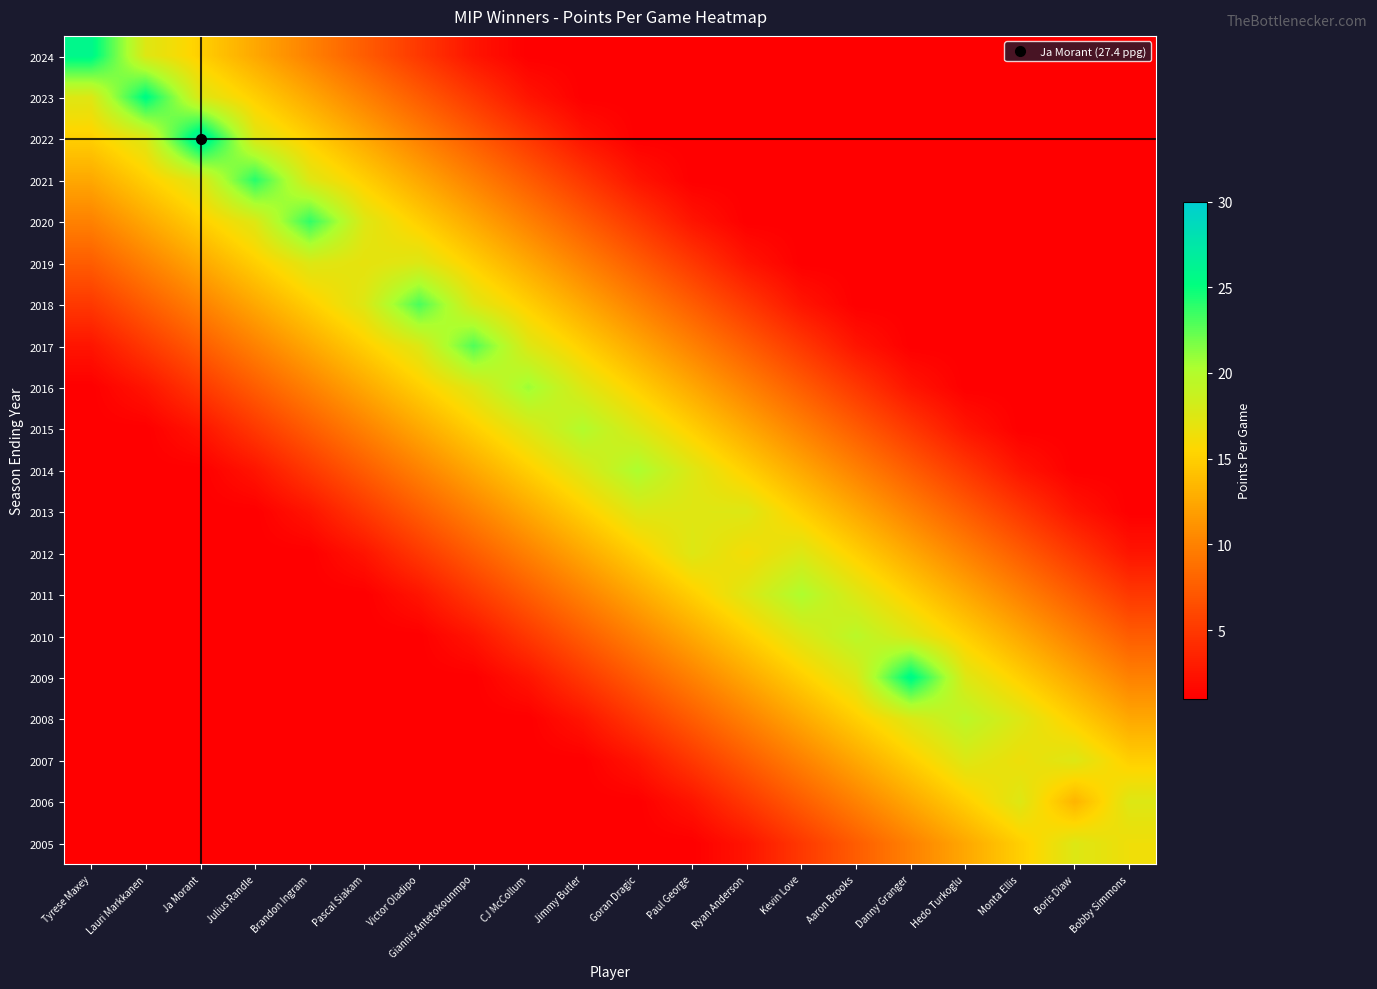

Reading left to right, extract all data points from this chart.

2024: Tyrese Maxey=25.9	Lauri Markkanen=17.5	Ja Morant=15.0	Julius Randle=12.5	Brandon Ingram=10.0	Pascal Siakam=7.5	Victor Oladipo=5.0	Giannis Antetokounmpo=2.5	CJ McCollum=1.0	Jimmy Butler=1.0	Goran Dragic=1.0	Paul George=1.0	Ryan Anderson=1.0	Kevin Love=1.0	Aaron Brooks=1.0	Danny Granger=1.0	Hedo Turkoglu=1.0	Monta Ellis=1.0	Boris Diaw=1.0	Bobby Simmons=1.0
2023: Tyrese Maxey=17.5	Lauri Markkanen=25.6	Ja Morant=17.5	Julius Randle=15.0	Brandon Ingram=12.5	Pascal Siakam=10.0	Victor Oladipo=7.5	Giannis Antetokounmpo=5.0	CJ McCollum=2.5	Jimmy Butler=1.0	Goran Dragic=1.0	Paul George=1.0	Ryan Anderson=1.0	Kevin Love=1.0	Aaron Brooks=1.0	Danny Granger=1.0	Hedo Turkoglu=1.0	Monta Ellis=1.0	Boris Diaw=1.0	Bobby Simmons=1.0
2022: Tyrese Maxey=15.0	Lauri Markkanen=17.5	Ja Morant=27.4	Julius Randle=17.5	Brandon Ingram=15.0	Pascal Siakam=12.5	Victor Oladipo=10.0	Giannis Antetokounmpo=7.5	CJ McCollum=5.0	Jimmy Butler=2.5	Goran Dragic=1.0	Paul George=1.0	Ryan Anderson=1.0	Kevin Love=1.0	Aaron Brooks=1.0	Danny Granger=1.0	Hedo Turkoglu=1.0	Monta Ellis=1.0	Boris Diaw=1.0	Bobby Simmons=1.0
2021: Tyrese Maxey=12.5	Lauri Markkanen=15.0	Ja Morant=17.5	Julius Randle=24.1	Brandon Ingram=17.5	Pascal Siakam=15.0	Victor Oladipo=12.5	Giannis Antetokounmpo=10.0	CJ McCollum=7.5	Jimmy Butler=5.0	Goran Dragic=2.5	Paul George=1.0	Ryan Anderson=1.0	Kevin Love=1.0	Aaron Brooks=1.0	Danny Granger=1.0	Hedo Turkoglu=1.0	Monta Ellis=1.0	Boris Diaw=1.0	Bobby Simmons=1.0
2020: Tyrese Maxey=10.0	Lauri Markkanen=12.5	Ja Morant=15.0	Julius Randle=17.5	Brandon Ingram=23.8	Pascal Siakam=17.5	Victor Oladipo=15.0	Giannis Antetokounmpo=12.5	CJ McCollum=10.0	Jimmy Butler=7.5	Goran Dragic=5.0	Paul George=2.5	Ryan Anderson=1.0	Kevin Love=1.0	Aaron Brooks=1.0	Danny Granger=1.0	Hedo Turkoglu=1.0	Monta Ellis=1.0	Boris Diaw=1.0	Bobby Simmons=1.0
2019: Tyrese Maxey=7.5	Lauri Markkanen=10.0	Ja Morant=12.5	Julius Randle=15.0	Brandon Ingram=17.5	Pascal Siakam=16.9	Victor Oladipo=17.5	Giannis Antetokounmpo=15.0	CJ McCollum=12.5	Jimmy Butler=10.0	Goran Dragic=7.5	Paul George=5.0	Ryan Anderson=2.5	Kevin Love=1.0	Aaron Brooks=1.0	Danny Granger=1.0	Hedo Turkoglu=1.0	Monta Ellis=1.0	Boris Diaw=1.0	Bobby Simmons=1.0
2018: Tyrese Maxey=5.0	Lauri Markkanen=7.5	Ja Morant=10.0	Julius Randle=12.5	Brandon Ingram=15.0	Pascal Siakam=17.5	Victor Oladipo=23.1	Giannis Antetokounmpo=17.5	CJ McCollum=15.0	Jimmy Butler=12.5	Goran Dragic=10.0	Paul George=7.5	Ryan Anderson=5.0	Kevin Love=2.5	Aaron Brooks=1.0	Danny Granger=1.0	Hedo Turkoglu=1.0	Monta Ellis=1.0	Boris Diaw=1.0	Bobby Simmons=1.0
2017: Tyrese Maxey=2.5	Lauri Markkanen=5.0	Ja Morant=7.5	Julius Randle=10.0	Brandon Ingram=12.5	Pascal Siakam=15.0	Victor Oladipo=17.5	Giannis Antetokounmpo=22.9	CJ McCollum=17.5	Jimmy Butler=15.0	Goran Dragic=12.5	Paul George=10.0	Ryan Anderson=7.5	Kevin Love=5.0	Aaron Brooks=2.5	Danny Granger=1.0	Hedo Turkoglu=1.0	Monta Ellis=1.0	Boris Diaw=1.0	Bobby Simmons=1.0
2016: Tyrese Maxey=1.0	Lauri Markkanen=2.5	Ja Morant=5.0	Julius Randle=7.5	Brandon Ingram=10.0	Pascal Siakam=12.5	Victor Oladipo=15.0	Giannis Antetokounmpo=17.5	CJ McCollum=20.8	Jimmy Butler=17.5	Goran Dragic=15.0	Paul George=12.5	Ryan Anderson=10.0	Kevin Love=7.5	Aaron Brooks=5.0	Danny Granger=2.5	Hedo Turkoglu=1.0	Monta Ellis=1.0	Boris Diaw=1.0	Bobby Simmons=1.0
2015: Tyrese Maxey=1.0	Lauri Markkanen=1.0	Ja Morant=2.5	Julius Randle=5.0	Brandon Ingram=7.5	Pascal Siakam=10.0	Victor Oladipo=12.5	Giannis Antetokounmpo=15.0	CJ McCollum=17.5	Jimmy Butler=20.0	Goran Dragic=17.5	Paul George=15.0	Ryan Anderson=12.5	Kevin Love=10.0	Aaron Brooks=7.5	Danny Granger=5.0	Hedo Turkoglu=2.5	Monta Ellis=1.0	Boris Diaw=1.0	Bobby Simmons=1.0
2014: Tyrese Maxey=1.0	Lauri Markkanen=1.0	Ja Morant=1.0	Julius Randle=2.5	Brandon Ingram=5.0	Pascal Siakam=7.5	Victor Oladipo=10.0	Giannis Antetokounmpo=12.5	CJ McCollum=15.0	Jimmy Butler=17.5	Goran Dragic=20.3	Paul George=17.5	Ryan Anderson=15.0	Kevin Love=12.5	Aaron Brooks=10.0	Danny Granger=7.5	Hedo Turkoglu=5.0	Monta Ellis=2.5	Boris Diaw=1.0	Bobby Simmons=1.0
2013: Tyrese Maxey=1.0	Lauri Markkanen=1.0	Ja Morant=1.0	Julius Randle=1.0	Brandon Ingram=2.5	Pascal Siakam=5.0	Victor Oladipo=7.5	Giannis Antetokounmpo=10.0	CJ McCollum=12.5	Jimmy Butler=15.0	Goran Dragic=17.5	Paul George=17.4	Ryan Anderson=17.5	Kevin Love=15.0	Aaron Brooks=12.5	Danny Granger=10.0	Hedo Turkoglu=7.5	Monta Ellis=5.0	Boris Diaw=2.5	Bobby Simmons=1.0
2012: Tyrese Maxey=1.0	Lauri Markkanen=1.0	Ja Morant=1.0	Julius Randle=1.0	Brandon Ingram=1.0	Pascal Siakam=2.5	Victor Oladipo=5.0	Giannis Antetokounmpo=7.5	CJ McCollum=10.0	Jimmy Butler=12.5	Goran Dragic=15.0	Paul George=17.5	Ryan Anderson=16.1	Kevin Love=17.5	Aaron Brooks=15.0	Danny Granger=12.5	Hedo Turkoglu=10.0	Monta Ellis=7.5	Boris Diaw=5.0	Bobby Simmons=2.5
2011: Tyrese Maxey=1.0	Lauri Markkanen=1.0	Ja Morant=1.0	Julius Randle=1.0	Brandon Ingram=1.0	Pascal Siakam=1.0	Victor Oladipo=2.5	Giannis Antetokounmpo=5.0	CJ McCollum=7.5	Jimmy Butler=10.0	Goran Dragic=12.5	Paul George=15.0	Ryan Anderson=17.5	Kevin Love=20.2	Aaron Brooks=17.5	Danny Granger=15.0	Hedo Turkoglu=12.5	Monta Ellis=10.0	Boris Diaw=7.5	Bobby Simmons=5.0
2010: Tyrese Maxey=1.0	Lauri Markkanen=1.0	Ja Morant=1.0	Julius Randle=1.0	Brandon Ingram=1.0	Pascal Siakam=1.0	Victor Oladipo=1.0	Giannis Antetokounmpo=2.5	CJ McCollum=5.0	Jimmy Butler=7.5	Goran Dragic=10.0	Paul George=12.5	Ryan Anderson=15.0	Kevin Love=17.5	Aaron Brooks=19.6	Danny Granger=17.5	Hedo Turkoglu=15.0	Monta Ellis=12.5	Boris Diaw=10.0	Bobby Simmons=7.5
2009: Tyrese Maxey=1.0	Lauri Markkanen=1.0	Ja Morant=1.0	Julius Randle=1.0	Brandon Ingram=1.0	Pascal Siakam=1.0	Victor Oladipo=1.0	Giannis Antetokounmpo=1.0	CJ McCollum=2.5	Jimmy Butler=5.0	Goran Dragic=7.5	Paul George=10.0	Ryan Anderson=12.5	Kevin Love=15.0	Aaron Brooks=17.5	Danny Granger=25.8	Hedo Turkoglu=17.5	Monta Ellis=15.0	Boris Diaw=12.5	Bobby Simmons=10.0
2008: Tyrese Maxey=1.0	Lauri Markkanen=1.0	Ja Morant=1.0	Julius Randle=1.0	Brandon Ingram=1.0	Pascal Siakam=1.0	Victor Oladipo=1.0	Giannis Antetokounmpo=1.0	CJ McCollum=1.0	Jimmy Butler=2.5	Goran Dragic=5.0	Paul George=7.5	Ryan Anderson=10.0	Kevin Love=12.5	Aaron Brooks=15.0	Danny Granger=17.5	Hedo Turkoglu=19.5	Monta Ellis=17.5	Boris Diaw=15.0	Bobby Simmons=12.5
2007: Tyrese Maxey=1.0	Lauri Markkanen=1.0	Ja Morant=1.0	Julius Randle=1.0	Brandon Ingram=1.0	Pascal Siakam=1.0	Victor Oladipo=1.0	Giannis Antetokounmpo=1.0	CJ McCollum=1.0	Jimmy Butler=1.0	Goran Dragic=2.5	Paul George=5.0	Ryan Anderson=7.5	Kevin Love=10.0	Aaron Brooks=12.5	Danny Granger=15.0	Hedo Turkoglu=17.5	Monta Ellis=16.5	Boris Diaw=17.5	Bobby Simmons=15.0
2006: Tyrese Maxey=1.0	Lauri Markkanen=1.0	Ja Morant=1.0	Julius Randle=1.0	Brandon Ingram=1.0	Pascal Siakam=1.0	Victor Oladipo=1.0	Giannis Antetokounmpo=1.0	CJ McCollum=1.0	Jimmy Butler=1.0	Goran Dragic=1.0	Paul George=2.5	Ryan Anderson=5.0	Kevin Love=7.5	Aaron Brooks=10.0	Danny Granger=12.5	Hedo Turkoglu=15.0	Monta Ellis=17.5	Boris Diaw=13.3	Bobby Simmons=17.5
2005: Tyrese Maxey=1.0	Lauri Markkanen=1.0	Ja Morant=1.0	Julius Randle=1.0	Brandon Ingram=1.0	Pascal Siakam=1.0	Victor Oladipo=1.0	Giannis Antetokounmpo=1.0	CJ McCollum=1.0	Jimmy Butler=1.0	Goran Dragic=1.0	Paul George=1.0	Ryan Anderson=2.5	Kevin Love=5.0	Aaron Brooks=7.5	Danny Granger=10.0	Hedo Turkoglu=12.5	Monta Ellis=15.0	Boris Diaw=17.5	Bobby Simmons=16.4